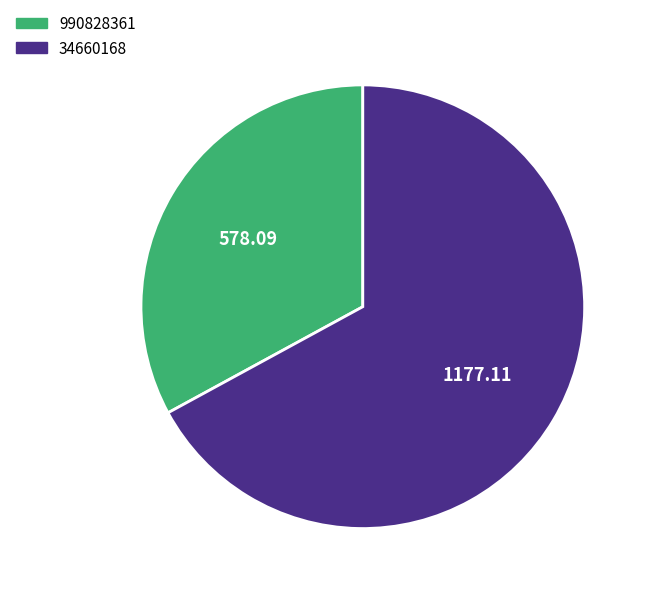

Count the number of slices in the pie.

2